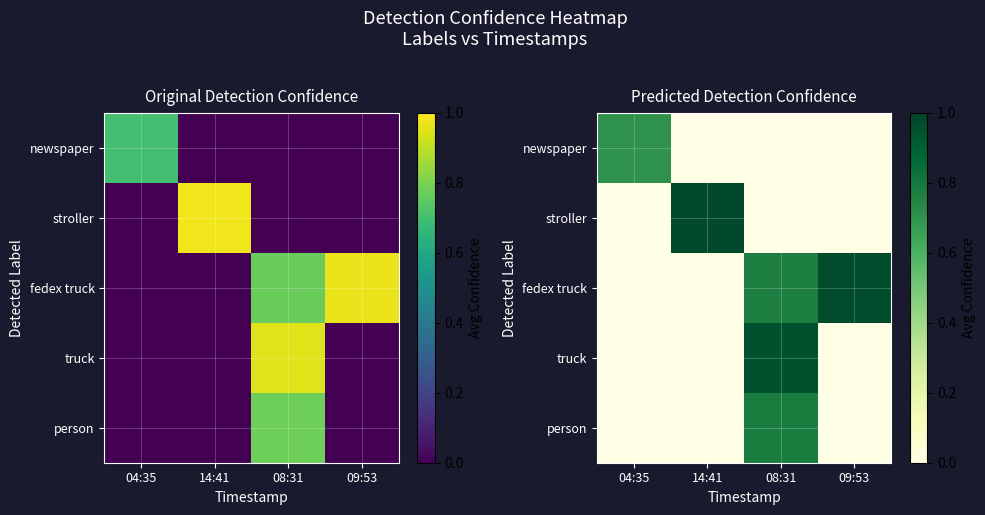

At how many categories does at least one series exceed 0?

4